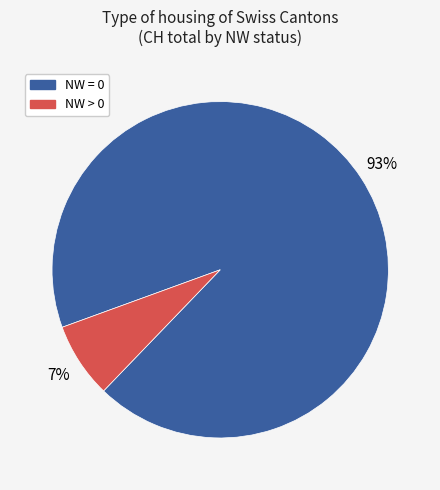

Count the number of slices in the pie.

2